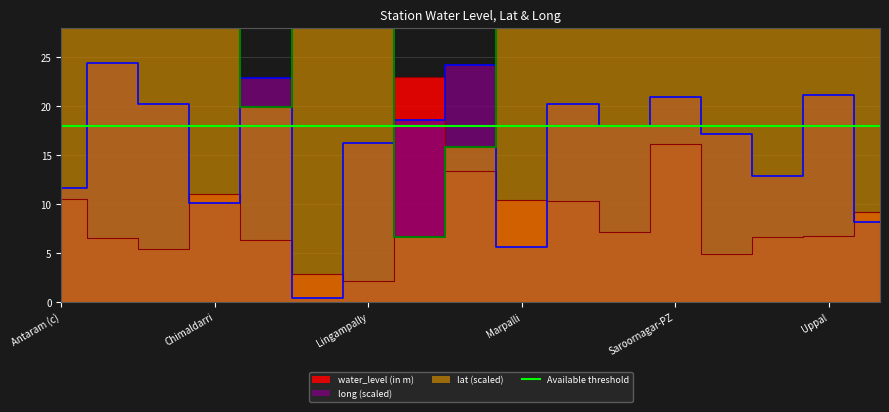

The water_level (in m) series shows 2.2 at Lingampally. True or false?

True